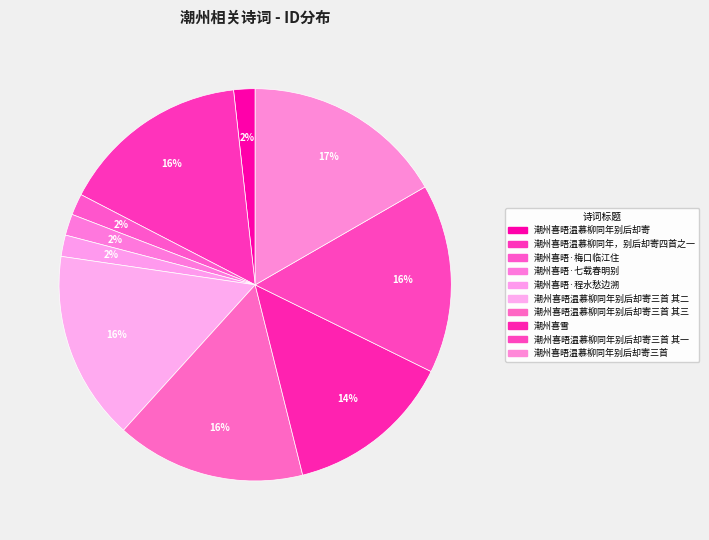

To the nearest percent, what is the average slice percentage?

10%